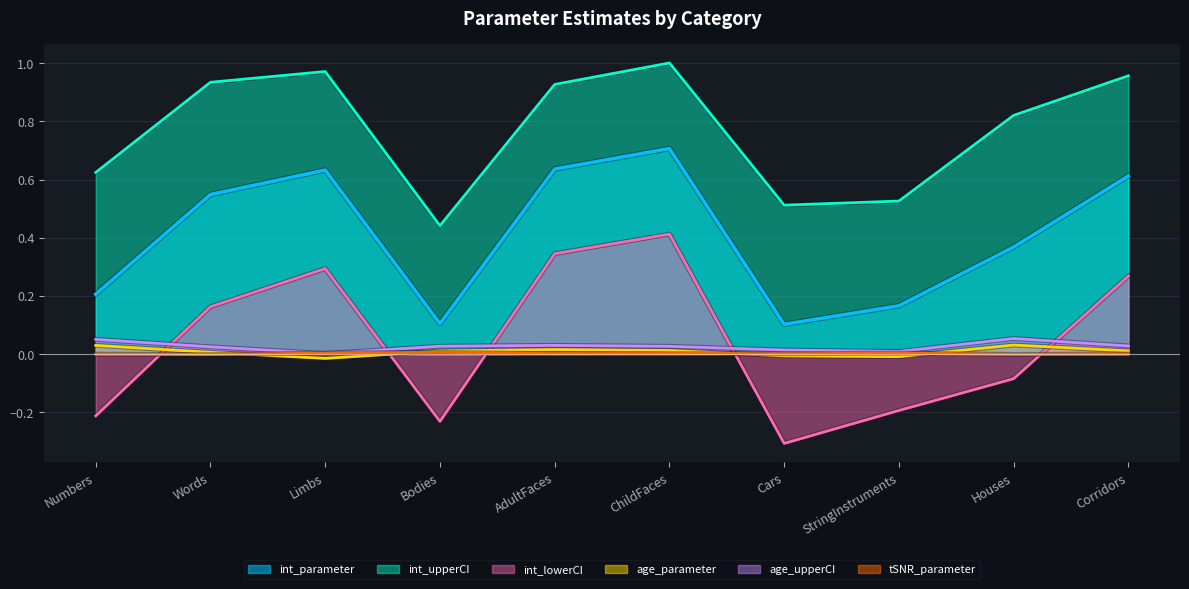

Is the value of age_upperCI at AdultFaces greater than the value of int_lowerCI at StringInstruments?

Yes